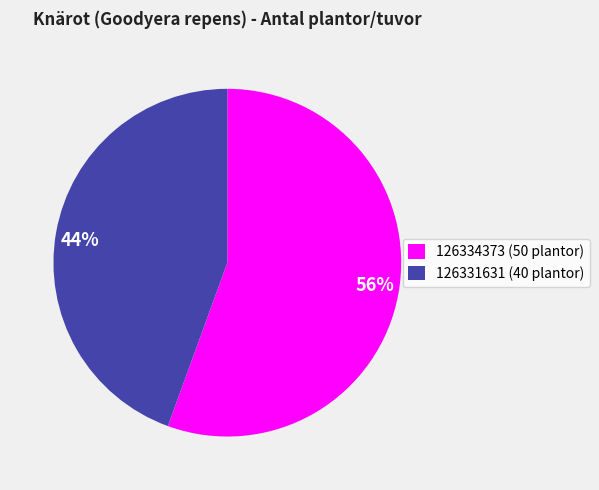

What percentage is the 126334373 slice, to the nearest percent?

56%